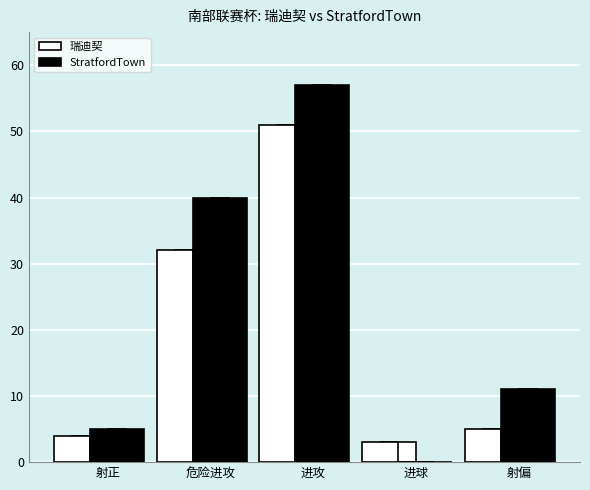

Which series has the largest range (max minus min)?

StratfordTown